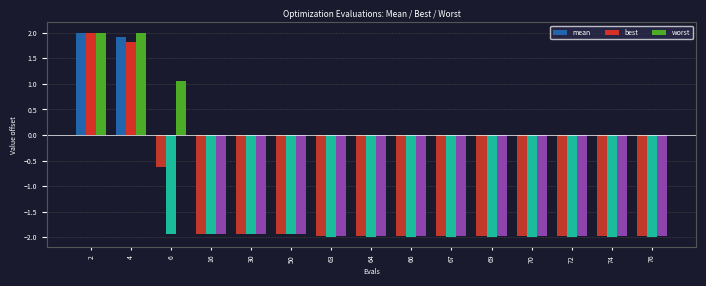

Is it true that mean equals -3.2 at 63?

False